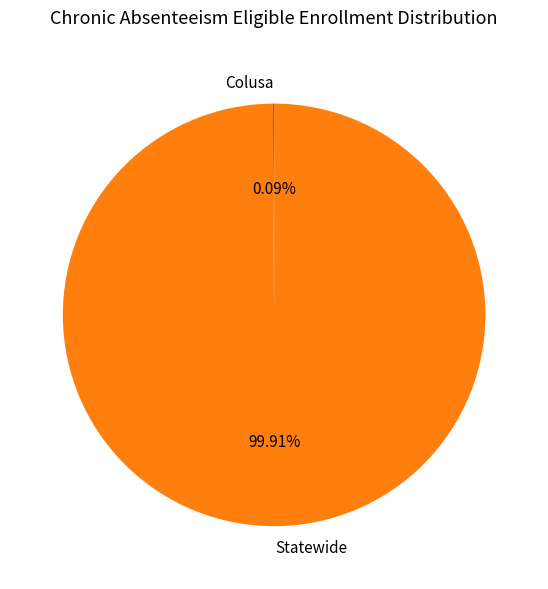

Which category accounts for the majority?

Statewide